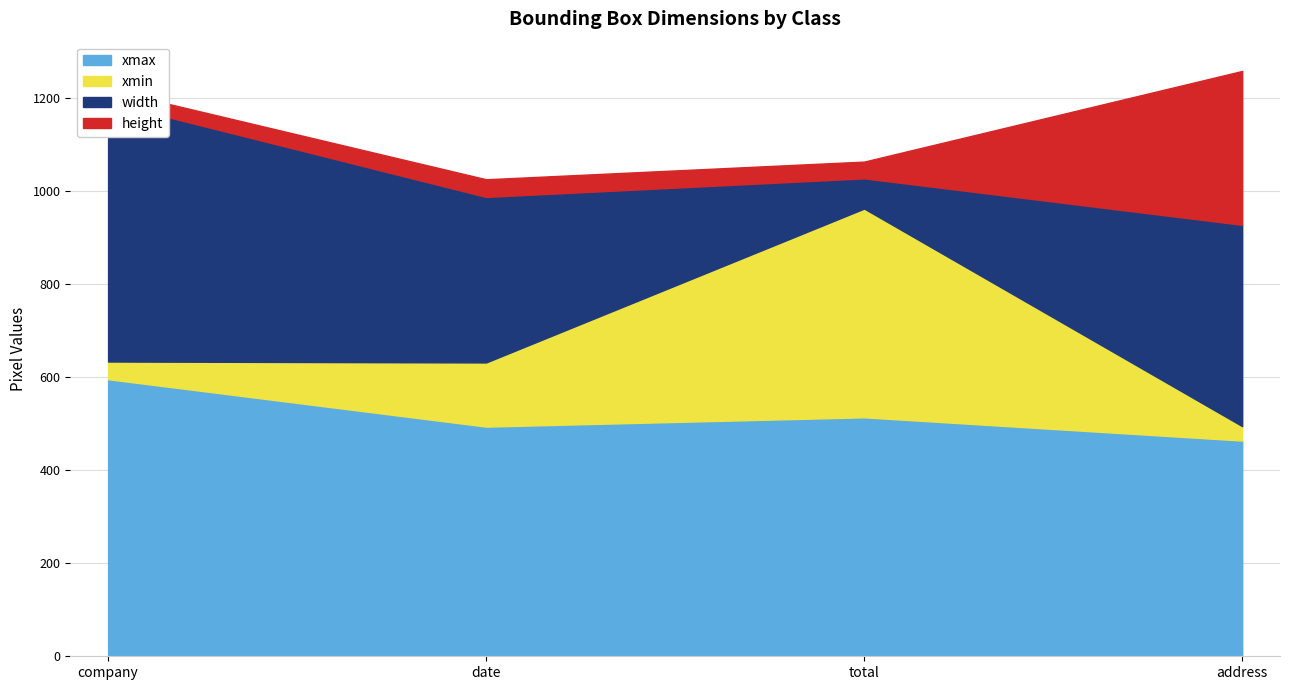

The width series shows 558 at company. True or false?

True